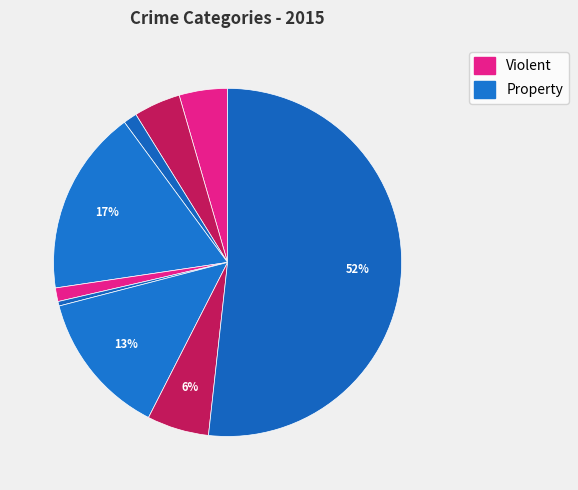

Count the number of slices in the pie.

9